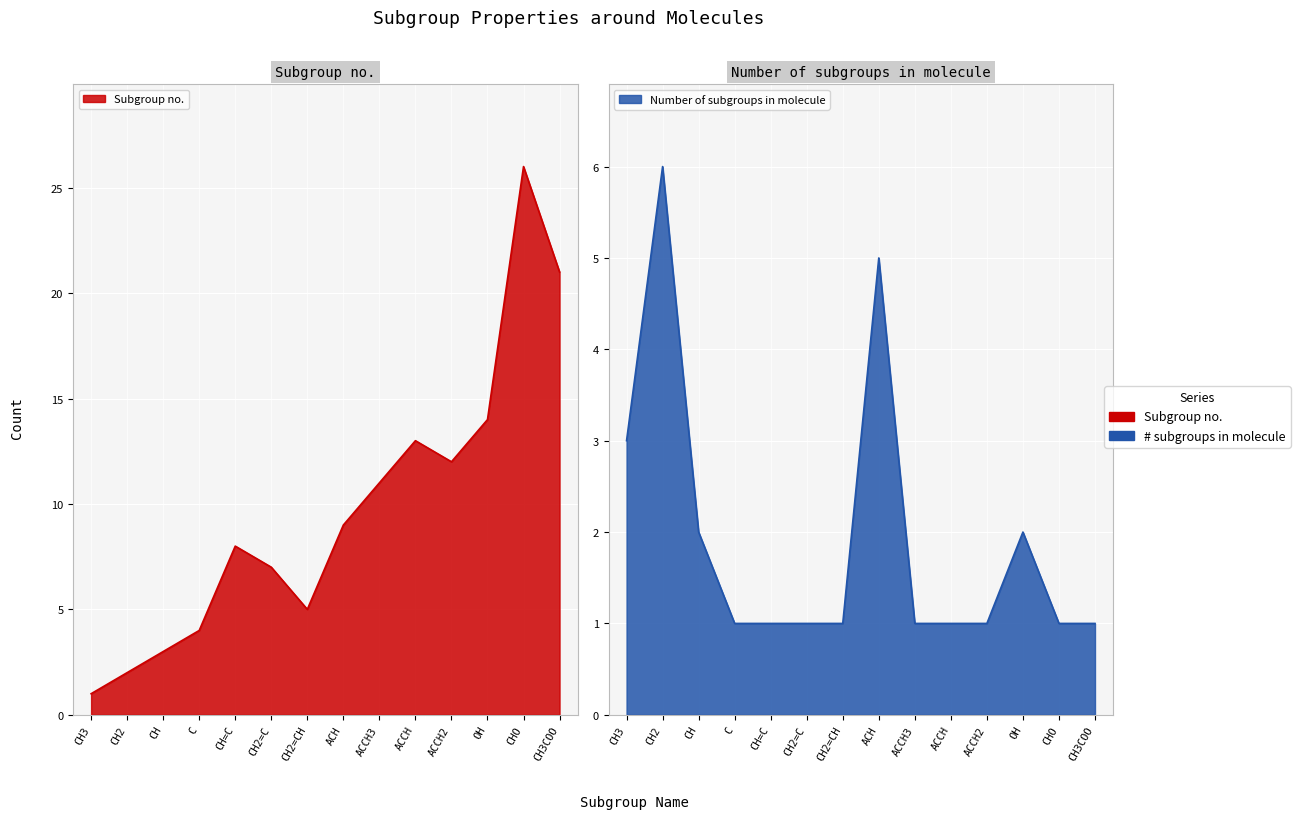

Between CH3 and ACH, which series saw the biggest shift?

Subgroup no.